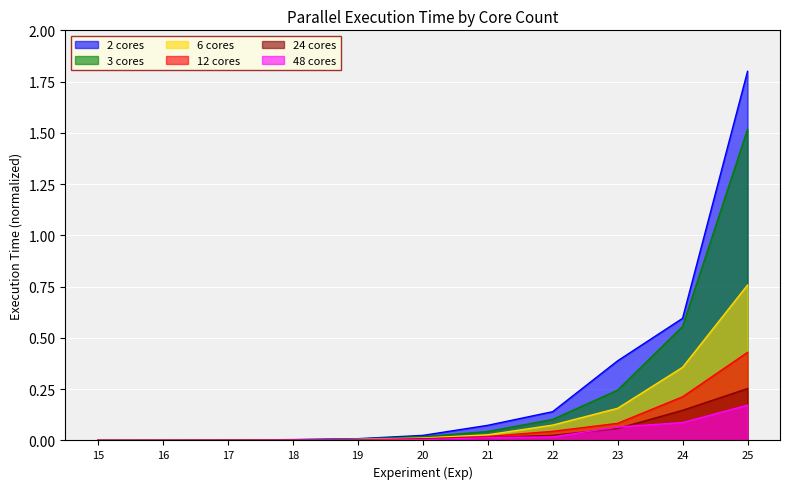

True or false: 48 cores and 2 cores cross at least once.

False